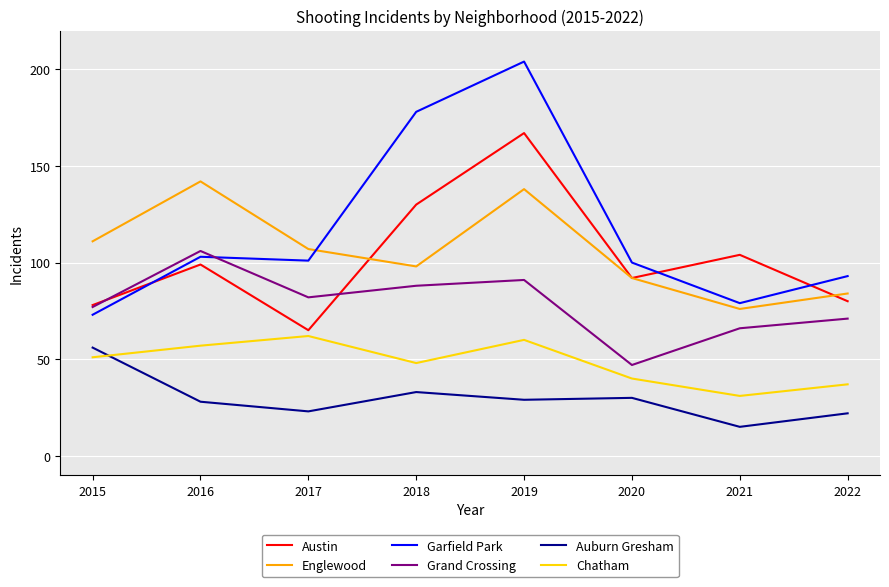

The value of Englewood at 2015 is 111. True or false?

True